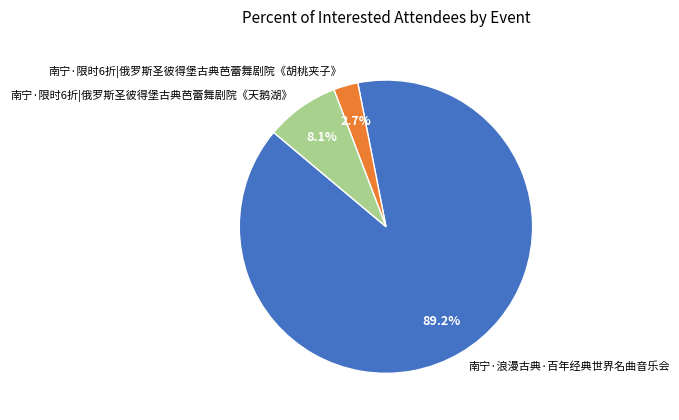

Which slice is the largest?

南宁·浪漫古典·百年经典世界名曲音乐会